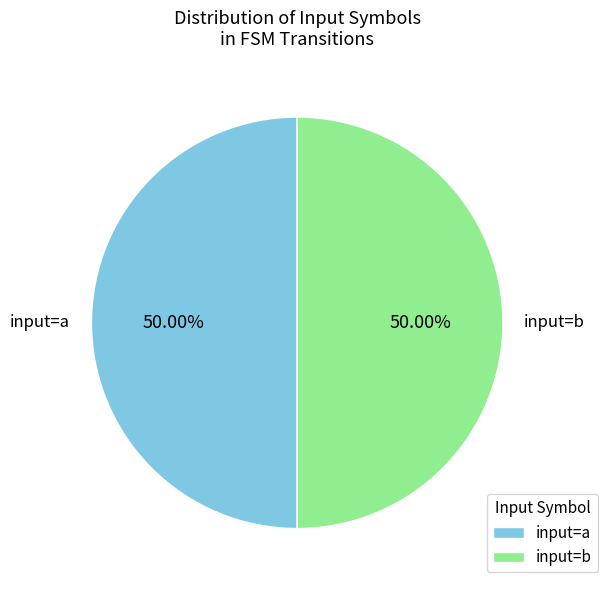

Is the sum of input=b and input=a greater than half?

Yes